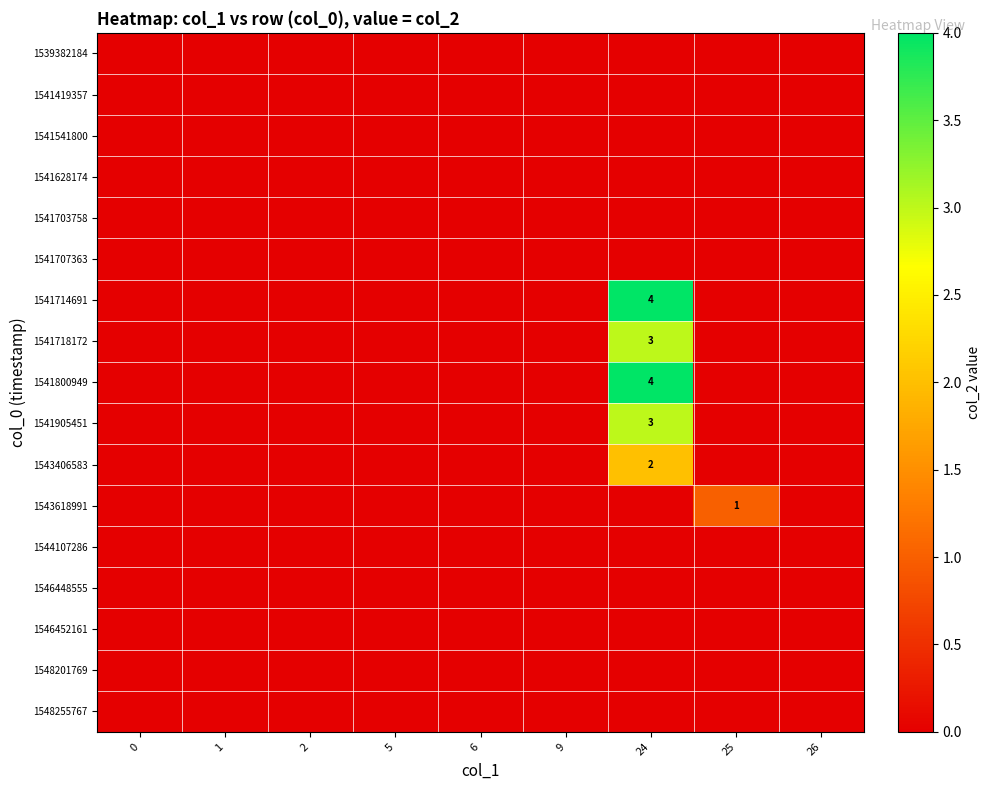

Which series has the largest range (max minus min)?

1541714691